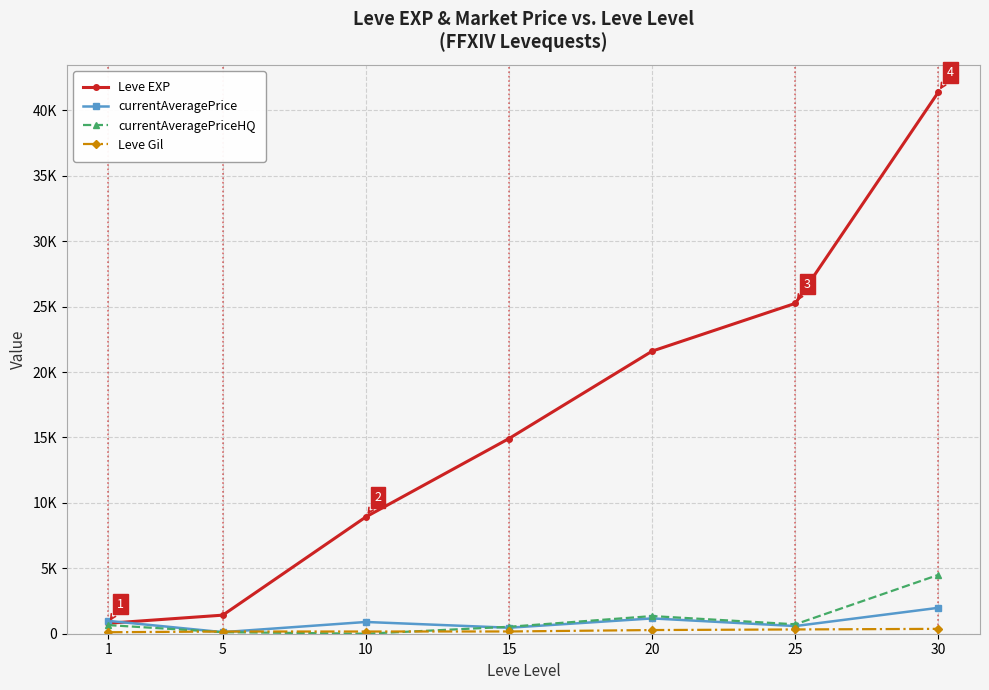

What is the difference between the Leve Gil values at 15 and 10?

3.0